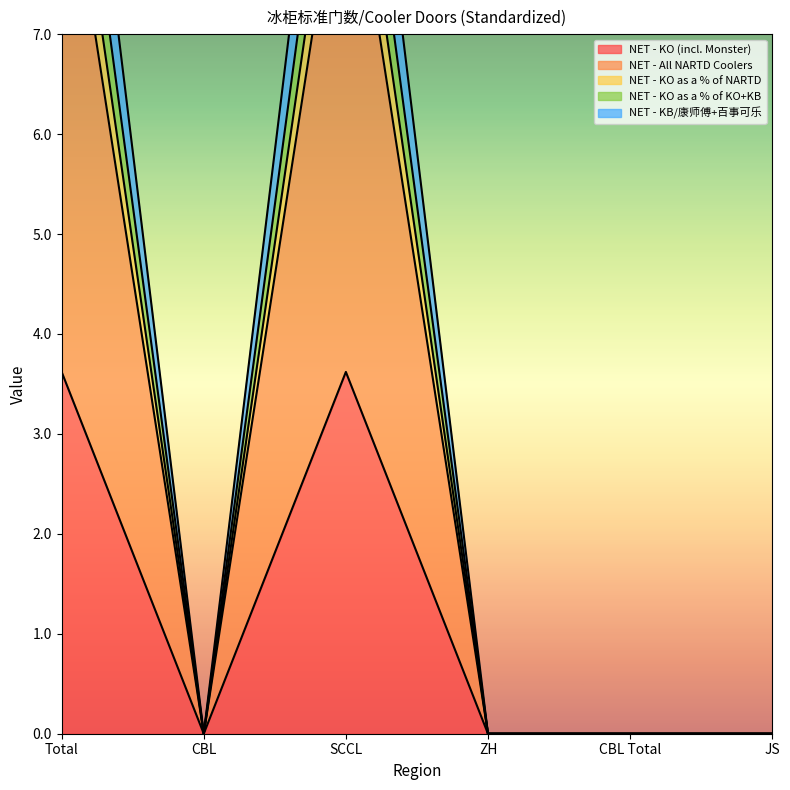

Which category has the highest value in the NET - KO as a % of NARTD series?

Total